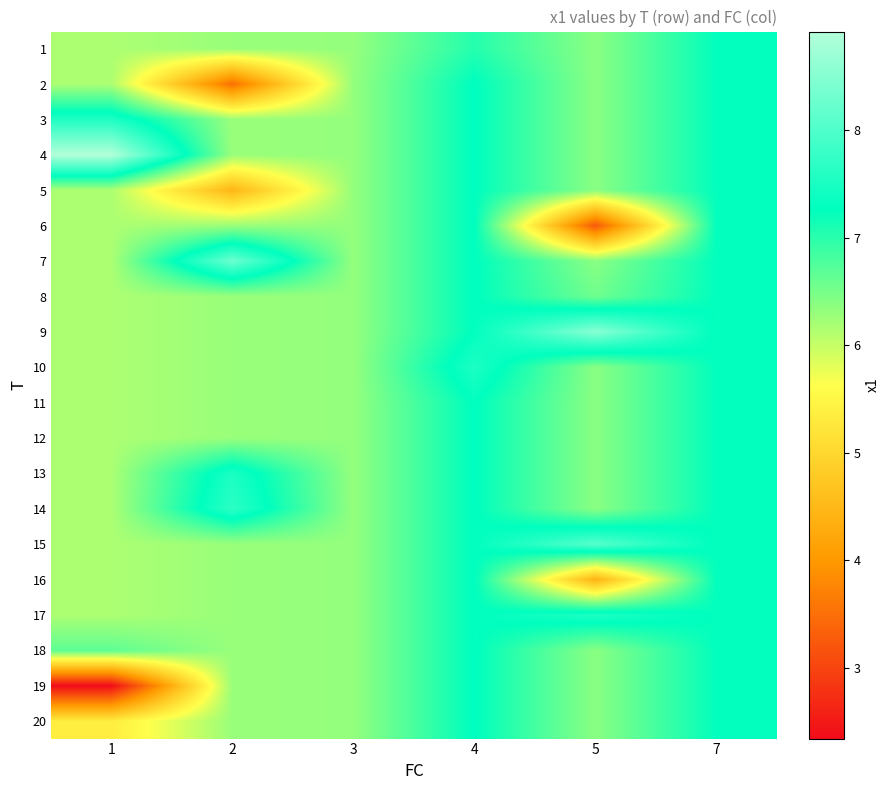

What is the total value across all series at 4?

145.7